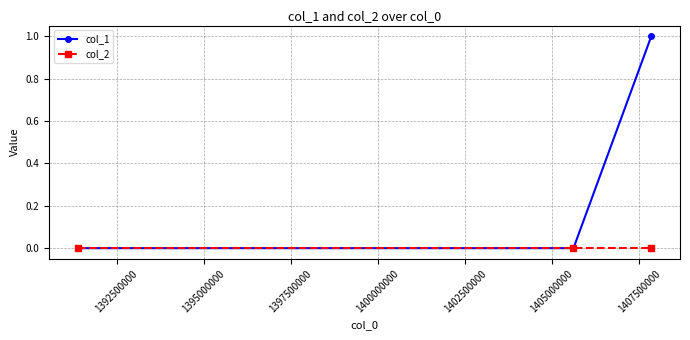

How many col_1 values are between 0 and 1?

3